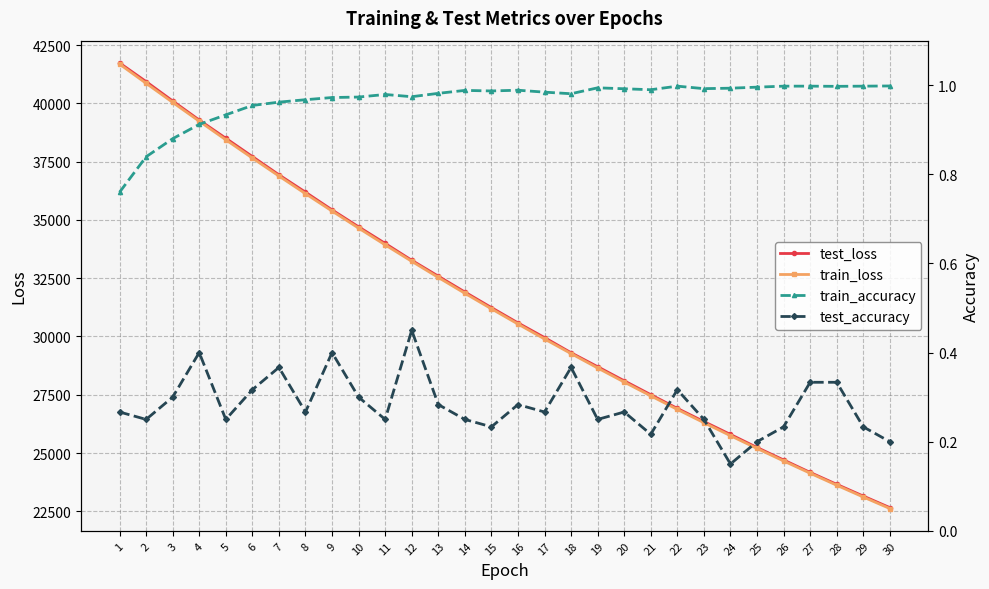

What is the sum of the train_loss values at 4 and 21?

66686.6